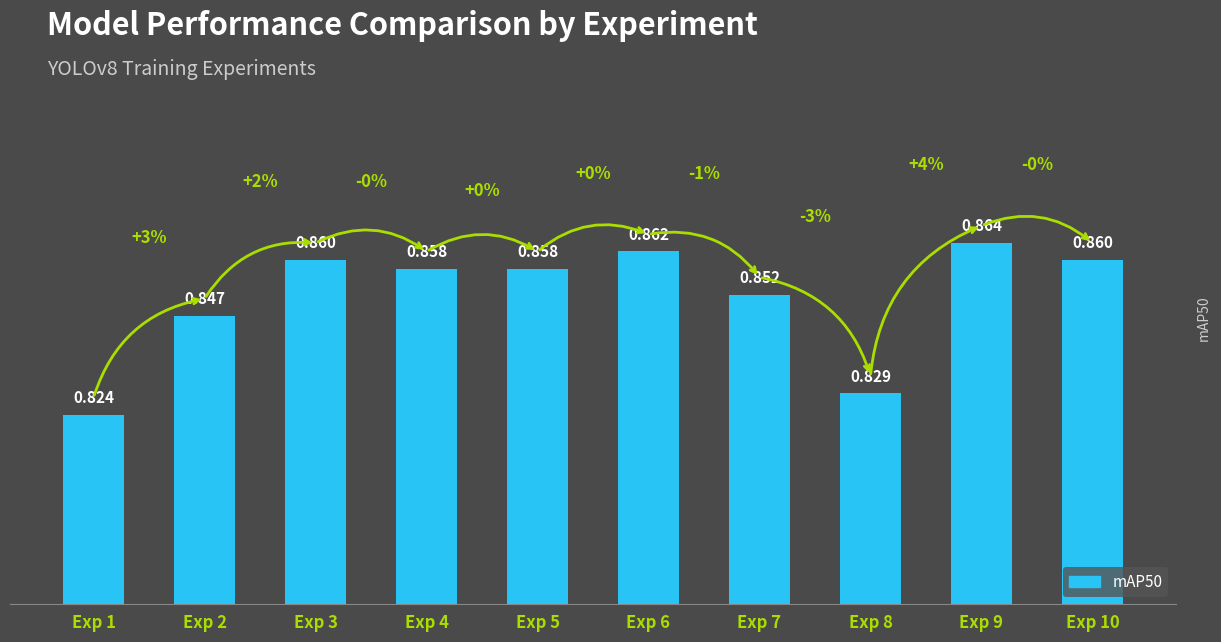

What is the value of the 6th bar from the left?

0.9